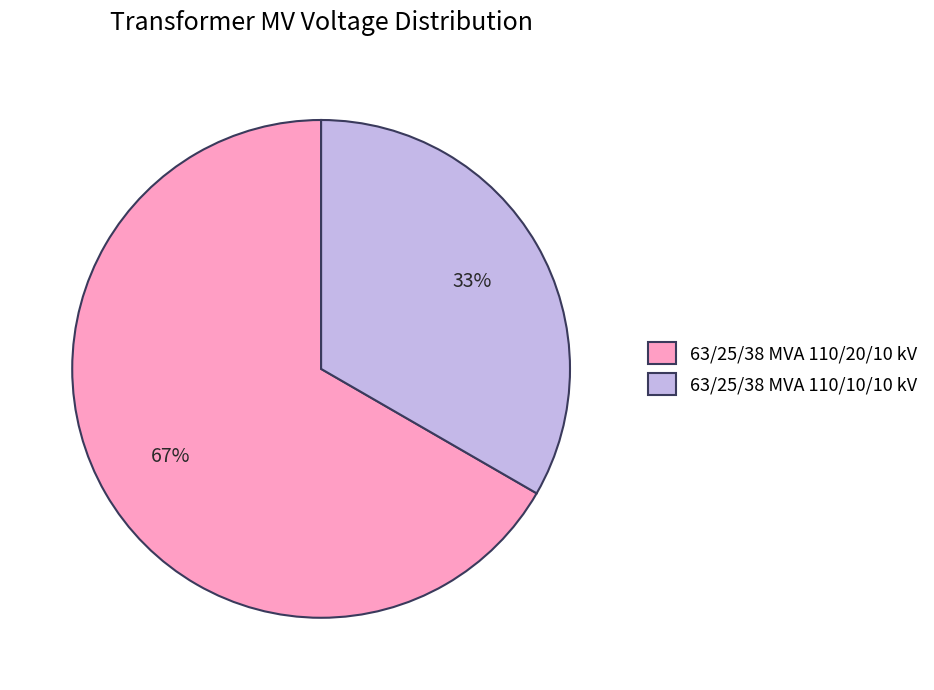

How many slices are in this pie chart?

2